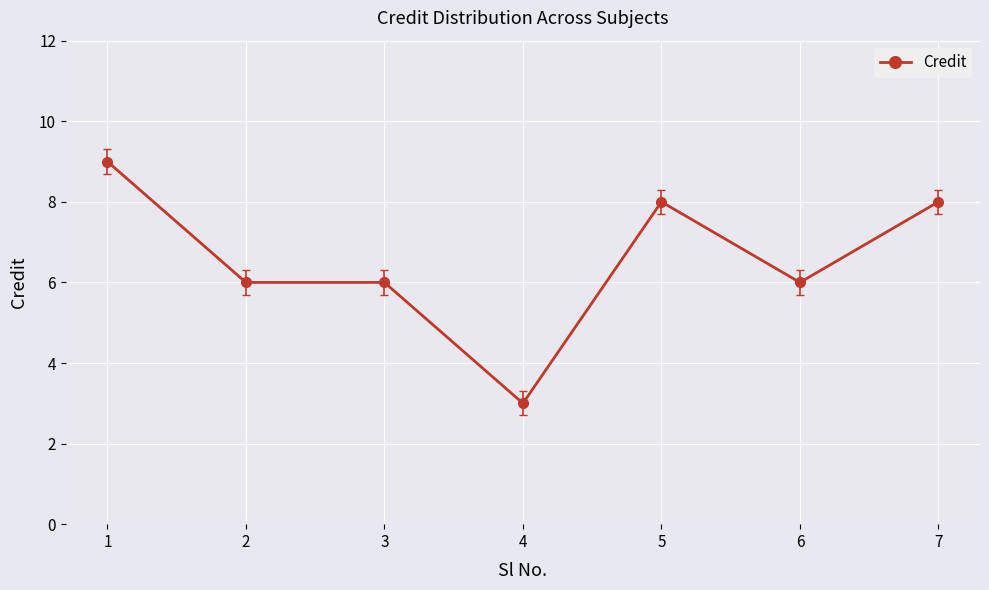

True or false: there are more than 2 points higher than both neighbors.

False